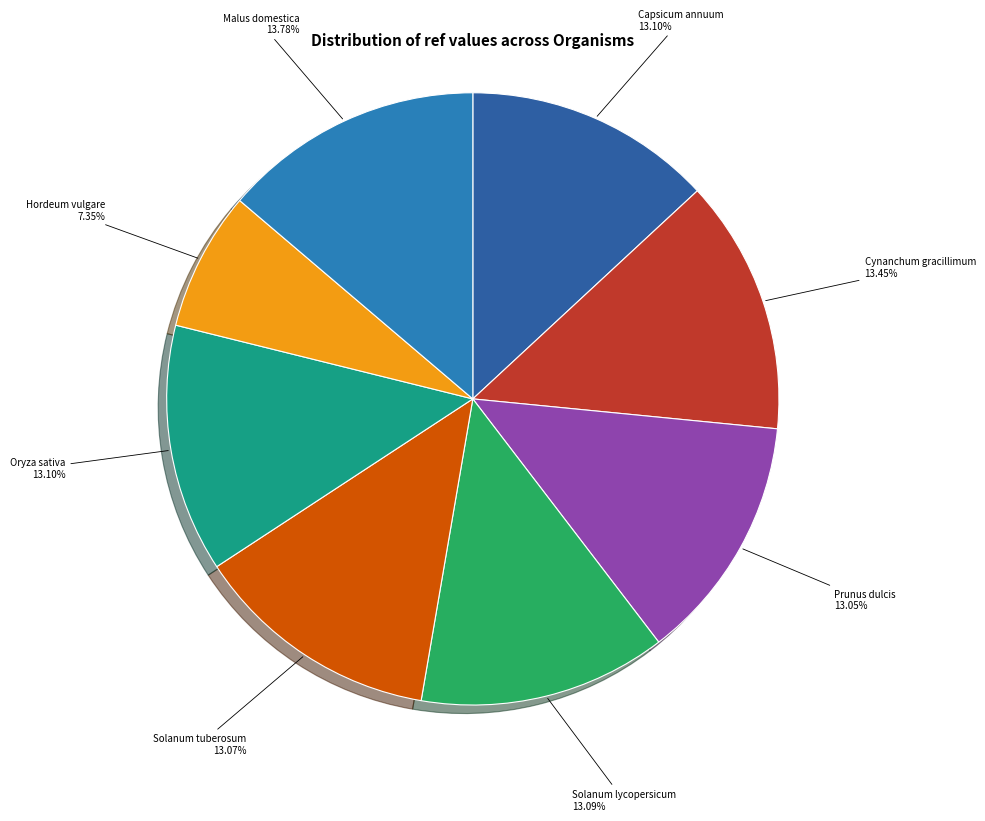

Does any single category account for the majority?

No